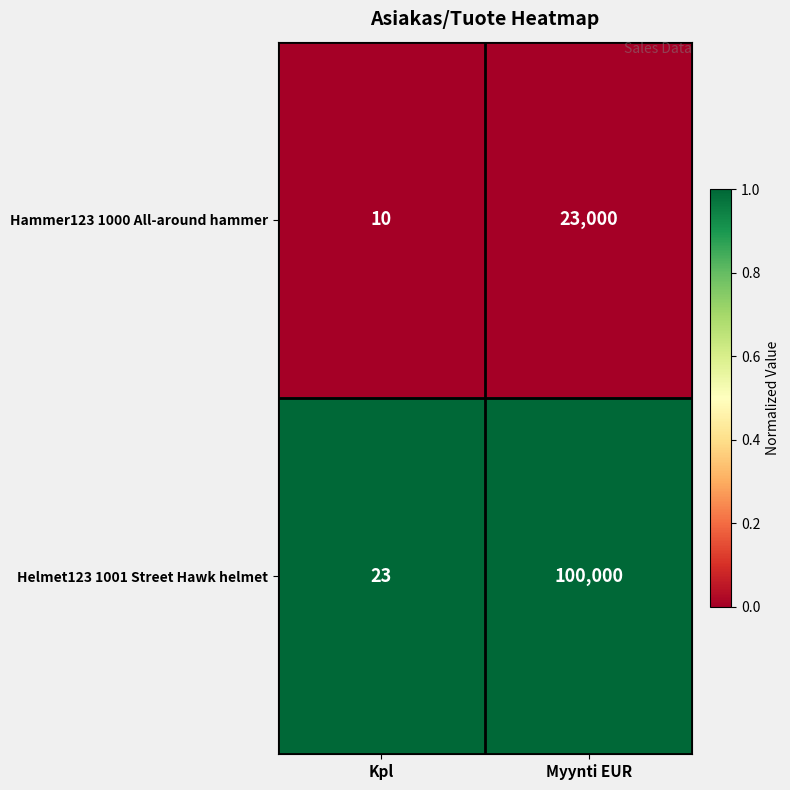

Which series changed the most between Kpl and Myynti EUR?

Helmet123 1001 Street Hawk helmet